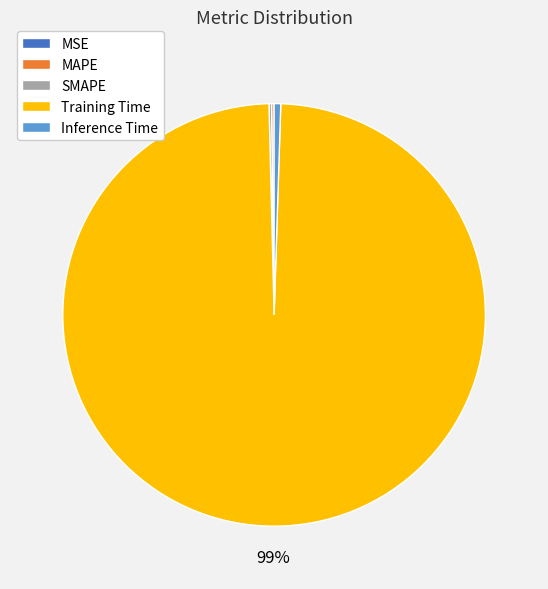

Is it true that Training Time is 89% of the pie?

False